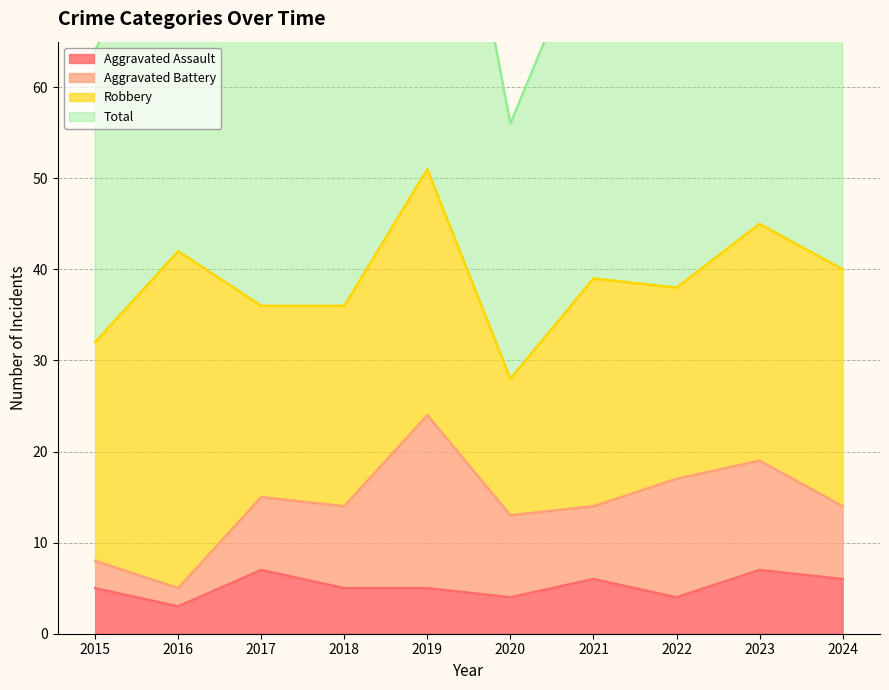

How many data points in Aggravated Assault are above 5?

4